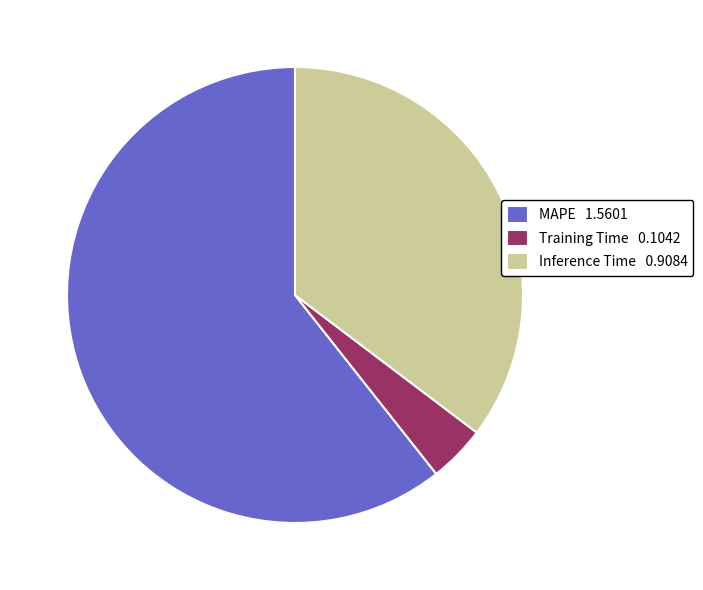

What is the majority slice?

MAPE